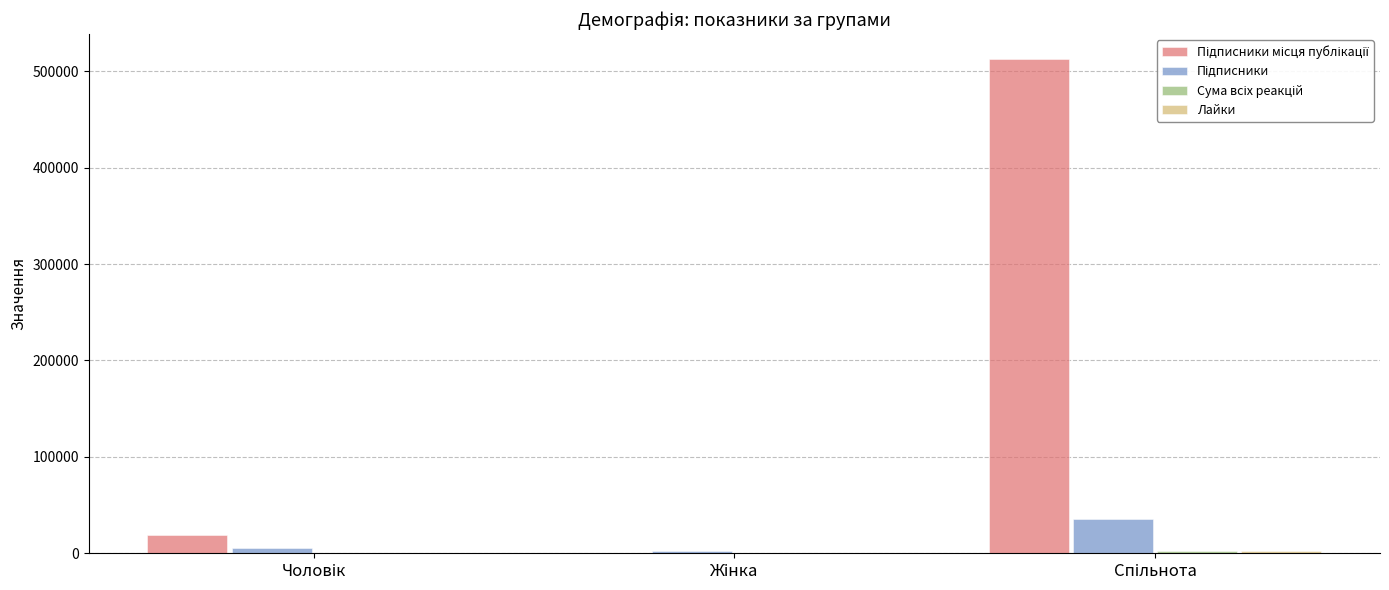

How many series are shown in this chart?

4